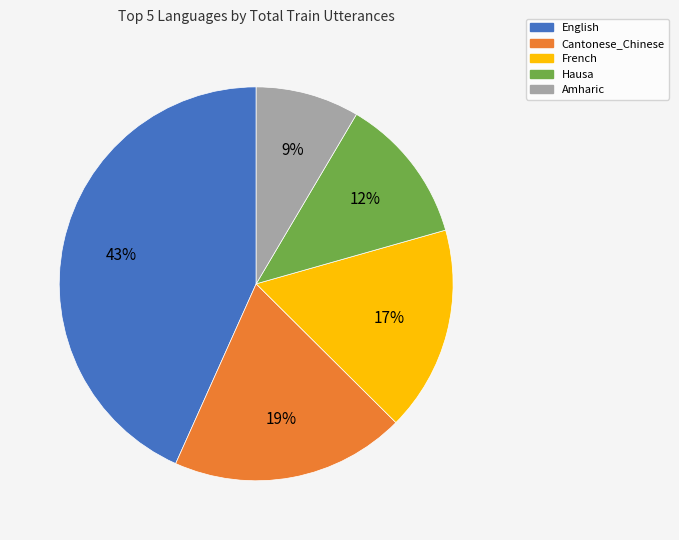

What percentage is the Cantonese_Chinese slice, to the nearest percent?

19%